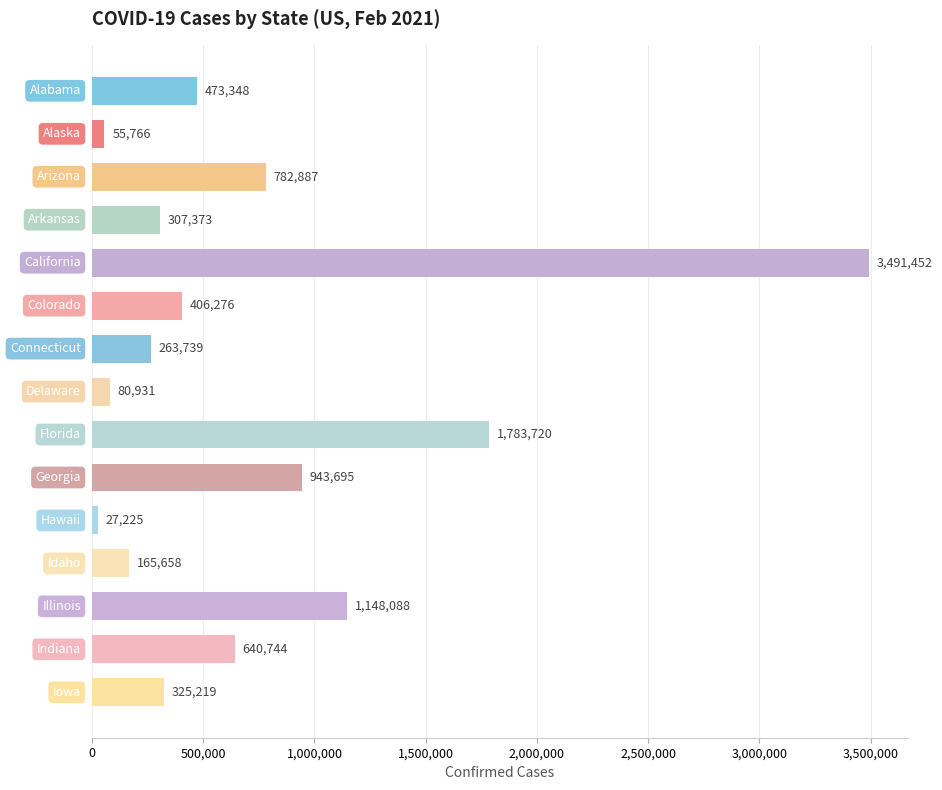

What is the greatest value displayed?

3491452